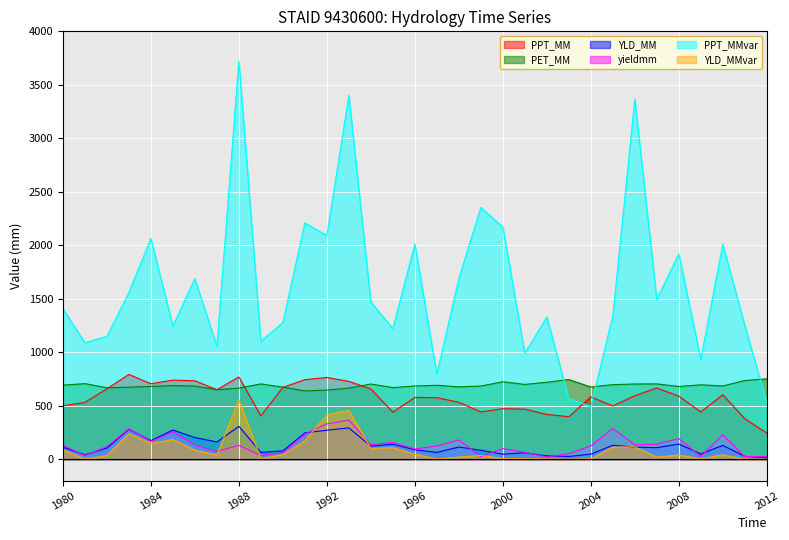

Reading left to right, what are all the values shown in this chart?

PPT_MM: 499.4	531.1	658.4	792.5	705.5	739.8	733.2	650.1	769.0	405.3	671.8	743.4	764.5	727.7	657.2	440.3	578.2	574.9	532.8	442.2	472.4	468.1	418.6	397.7	583.3	498.0	593.7	665.7	590.3	441.6	602.8	378.2	245.0
PET_MM: 692.2	706.7	668.3	673.3	680.3	688.3	683.8	649.8	664.7	704.0	674.2	638.0	646.4	664.6	703.1	669.8	684.7	691.3	676.5	684.2	723.9	699.3	719.5	744.6	675.0	697.2	703.2	704.1	680.0	695.6	684.8	735.9	751.4
YLD_MM: 112.7	41.3	103.7	279.6	173.7	273.1	202.6	161.8	307.9	64.0	78.2	246.0	271.4	292.8	121.9	140.6	88.5	63.4	114.0	83.7	47.4	59.8	31.1	26.1	47.6	130.9	112.7	108.1	142.0	49.6	129.0	27.1	13.5
yieldmm: 130.4	34.8	118.1	284.8	166.6	255.1	133.1	71.7	129.6	34.6	61.0	234.3	330.0	364.9	136.4	157.0	95.6	124.2	180.9	23.4	99.2	65.1	20.2	52.8	123.8	288.3	134.3	141.1	193.5	26.6	227.9	24.8	26.0
PPT_MMvar: 1407.3	1089.8	1147.8	1557.8	2063.5	1244.6	1688.9	1056.3	3724.0	1103.9	1276.5	2209.4	2091.5	3401.6	1470.6	1221.4	2012.5	794.3	1689.4	2353.6	2170.8	991.3	1328.9	566.0	491.5	1340.2	3366.3	1493.3	1920.6	934.9	2010.3	1250.7	530.6
YLD_MMvar: 87.0	2.0	34.1	239.1	147.3	184.4	85.2	38.8	554.5	4.5	43.3	171.3	415.9	456.4	100.3	108.2	46.8	2.3	20.1	35.4	6.2	5.9	2.2	0.5	3.2	113.2	116.3	19.8	40.3	3.1	41.1	0.9	0.2